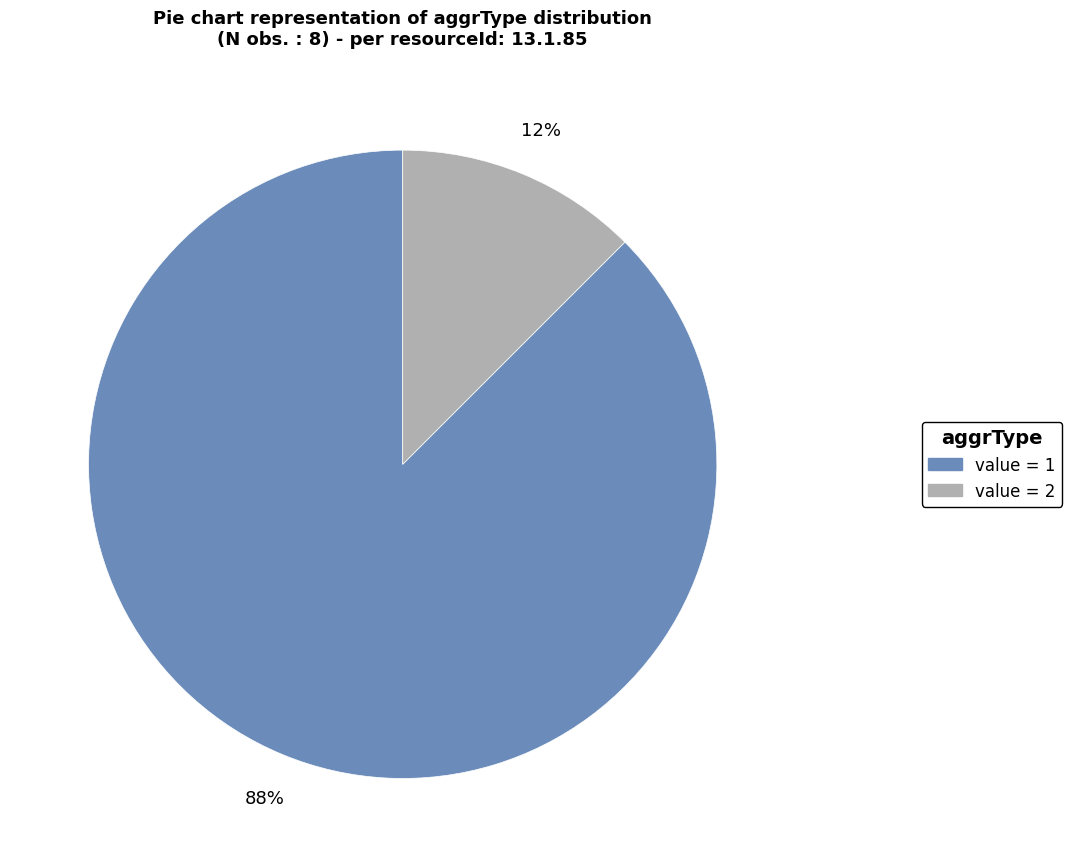

Is there any slice that represents more than half of the pie?

Yes